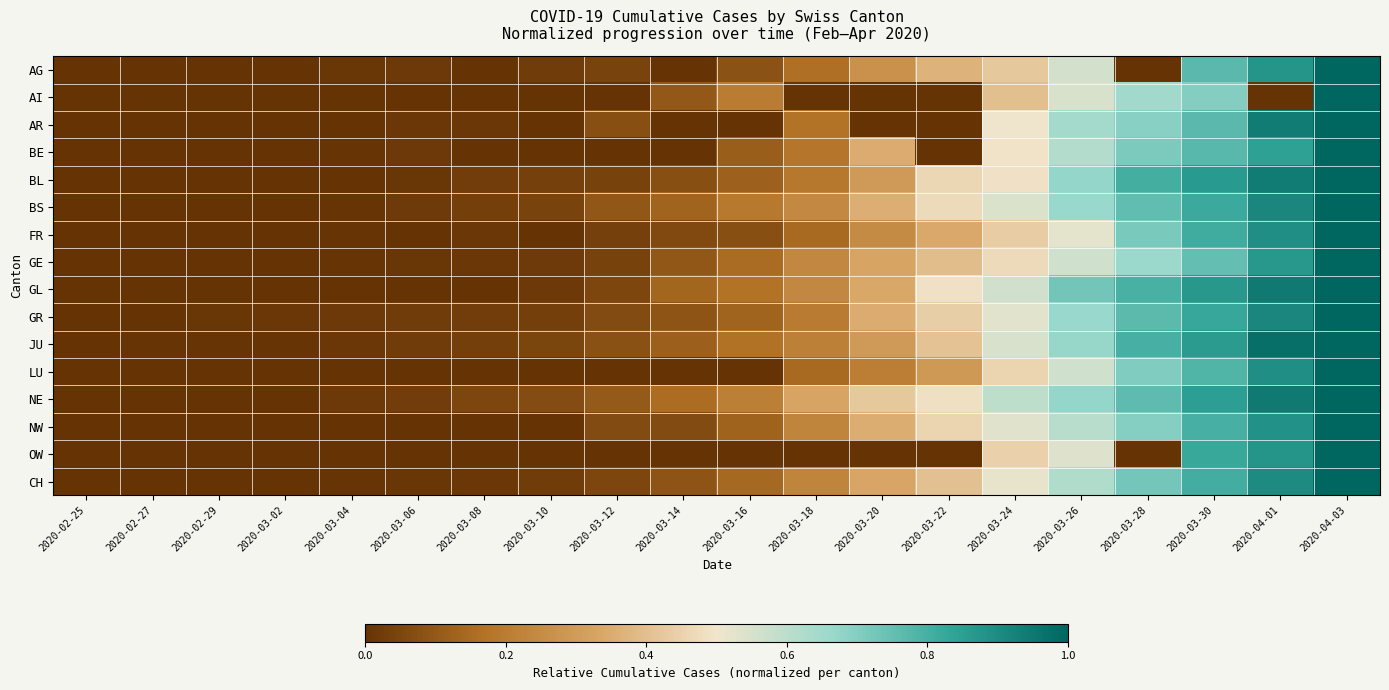

Reading right to left, list all the values displayed in this chart.

AG: 2020-04-03=1.0	2020-04-01=0.9	2020-03-30=0.8	2020-03-28=0.0	2020-03-26=0.6	2020-03-24=0.4	2020-03-22=0.4	2020-03-20=0.3	2020-03-18=0.2	2020-03-16=0.1	2020-03-14=0.0	2020-03-12=0.0	2020-03-10=0.0	2020-03-08=0.0	2020-03-06=0.0	2020-03-04=0.0	2020-03-02=0.0	2020-02-29=0.0	2020-02-27=0.0	2020-02-25=0.0
AI: 2020-04-03=1.0	2020-04-01=0.0	2020-03-30=0.7	2020-03-28=0.7	2020-03-26=0.6	2020-03-24=0.4	2020-03-22=0.0	2020-03-20=0.0	2020-03-18=0.0	2020-03-16=0.2	2020-03-14=0.1	2020-03-12=0.0	2020-03-10=0.0	2020-03-08=0.0	2020-03-06=0.0	2020-03-04=0.0	2020-03-02=0.0	2020-02-29=0.0	2020-02-27=0.0	2020-02-25=0.0
AR: 2020-04-03=1.0	2020-04-01=0.9	2020-03-30=0.8	2020-03-28=0.7	2020-03-26=0.6	2020-03-24=0.5	2020-03-22=0.0	2020-03-20=0.0	2020-03-18=0.2	2020-03-16=0.0	2020-03-14=0.0	2020-03-12=0.1	2020-03-10=0.0	2020-03-08=0.0	2020-03-06=0.0	2020-03-04=0.0	2020-03-02=0.0	2020-02-29=0.0	2020-02-27=0.0	2020-02-25=0.0
BE: 2020-04-03=1.0	2020-04-01=0.8	2020-03-30=0.8	2020-03-28=0.7	2020-03-26=0.6	2020-03-24=0.5	2020-03-22=0.0	2020-03-20=0.4	2020-03-18=0.2	2020-03-16=0.1	2020-03-14=0.0	2020-03-12=0.0	2020-03-10=0.0	2020-03-08=0.0	2020-03-06=0.0	2020-03-04=0.0	2020-03-02=0.0	2020-02-29=0.0	2020-02-27=0.0	2020-02-25=0.0
BL: 2020-04-03=1.0	2020-04-01=0.9	2020-03-30=0.9	2020-03-28=0.8	2020-03-26=0.7	2020-03-24=0.5	2020-03-22=0.5	2020-03-20=0.3	2020-03-18=0.2	2020-03-16=0.1	2020-03-14=0.1	2020-03-12=0.0	2020-03-10=0.0	2020-03-08=0.0	2020-03-06=0.0	2020-03-04=0.0	2020-03-02=0.0	2020-02-29=0.0	2020-02-27=0.0	2020-02-25=0.0
BS: 2020-04-03=1.0	2020-04-01=0.9	2020-03-30=0.8	2020-03-28=0.8	2020-03-26=0.7	2020-03-24=0.5	2020-03-22=0.5	2020-03-20=0.4	2020-03-18=0.2	2020-03-16=0.2	2020-03-14=0.1	2020-03-12=0.1	2020-03-10=0.0	2020-03-08=0.0	2020-03-06=0.0	2020-03-04=0.0	2020-03-02=0.0	2020-02-29=0.0	2020-02-27=0.0	2020-02-25=0.0
FR: 2020-04-03=1.0	2020-04-01=0.9	2020-03-30=0.8	2020-03-28=0.7	2020-03-26=0.5	2020-03-24=0.4	2020-03-22=0.3	2020-03-20=0.2	2020-03-18=0.1	2020-03-16=0.1	2020-03-14=0.1	2020-03-12=0.0	2020-03-10=0.0	2020-03-08=0.0	2020-03-06=0.0	2020-03-04=0.0	2020-03-02=0.0	2020-02-29=0.0	2020-02-27=0.0	2020-02-25=0.0
GE: 2020-04-03=1.0	2020-04-01=0.9	2020-03-30=0.8	2020-03-28=0.7	2020-03-26=0.6	2020-03-24=0.5	2020-03-22=0.4	2020-03-20=0.3	2020-03-18=0.2	2020-03-16=0.2	2020-03-14=0.1	2020-03-12=0.0	2020-03-10=0.0	2020-03-08=0.0	2020-03-06=0.0	2020-03-04=0.0	2020-03-02=0.0	2020-02-29=0.0	2020-02-27=0.0	2020-02-25=0.0
GL: 2020-04-03=1.0	2020-04-01=0.9	2020-03-30=0.9	2020-03-28=0.8	2020-03-26=0.7	2020-03-24=0.6	2020-03-22=0.5	2020-03-20=0.3	2020-03-18=0.2	2020-03-16=0.2	2020-03-14=0.1	2020-03-12=0.1	2020-03-10=0.0	2020-03-08=0.0	2020-03-06=0.0	2020-03-04=0.0	2020-03-02=0.0	2020-02-29=0.0	2020-02-27=0.0	2020-02-25=0.0
GR: 2020-04-03=1.0	2020-04-01=0.9	2020-03-30=0.8	2020-03-28=0.8	2020-03-26=0.7	2020-03-24=0.5	2020-03-22=0.4	2020-03-20=0.3	2020-03-18=0.2	2020-03-16=0.1	2020-03-14=0.1	2020-03-12=0.1	2020-03-10=0.0	2020-03-08=0.0	2020-03-06=0.0	2020-03-04=0.0	2020-03-02=0.0	2020-02-29=0.0	2020-02-27=0.0	2020-02-25=0.0
JU: 2020-04-03=1.0	2020-04-01=1.0	2020-03-30=0.9	2020-03-28=0.8	2020-03-26=0.7	2020-03-24=0.6	2020-03-22=0.4	2020-03-20=0.3	2020-03-18=0.2	2020-03-16=0.2	2020-03-14=0.1	2020-03-12=0.1	2020-03-10=0.0	2020-03-08=0.0	2020-03-06=0.0	2020-03-04=0.0	2020-03-02=0.0	2020-02-29=0.0	2020-02-27=0.0	2020-02-25=0.0
LU: 2020-04-03=1.0	2020-04-01=0.9	2020-03-30=0.8	2020-03-28=0.7	2020-03-26=0.6	2020-03-24=0.5	2020-03-22=0.3	2020-03-20=0.2	2020-03-18=0.1	2020-03-16=0.0	2020-03-14=0.0	2020-03-12=0.0	2020-03-10=0.0	2020-03-08=0.0	2020-03-06=0.0	2020-03-04=0.0	2020-03-02=0.0	2020-02-29=0.0	2020-02-27=0.0	2020-02-25=0.0
NE: 2020-04-03=1.0	2020-04-01=0.9	2020-03-30=0.9	2020-03-28=0.8	2020-03-26=0.7	2020-03-24=0.6	2020-03-22=0.5	2020-03-20=0.4	2020-03-18=0.3	2020-03-16=0.2	2020-03-14=0.2	2020-03-12=0.1	2020-03-10=0.1	2020-03-08=0.1	2020-03-06=0.0	2020-03-04=0.0	2020-03-02=0.0	2020-02-29=0.0	2020-02-27=0.0	2020-02-25=0.0
NW: 2020-04-03=1.0	2020-04-01=0.9	2020-03-30=0.8	2020-03-28=0.7	2020-03-26=0.6	2020-03-24=0.5	2020-03-22=0.5	2020-03-20=0.4	2020-03-18=0.2	2020-03-16=0.1	2020-03-14=0.1	2020-03-12=0.1	2020-03-10=0.0	2020-03-08=0.0	2020-03-06=0.0	2020-03-04=0.0	2020-03-02=0.0	2020-02-29=0.0	2020-02-27=0.0	2020-02-25=0.0
OW: 2020-04-03=1.0	2020-04-01=0.9	2020-03-30=0.8	2020-03-28=0.0	2020-03-26=0.5	2020-03-24=0.4	2020-03-22=0.0	2020-03-20=0.0	2020-03-18=0.0	2020-03-16=0.0	2020-03-14=0.0	2020-03-12=0.0	2020-03-10=0.0	2020-03-08=0.0	2020-03-06=0.0	2020-03-04=0.0	2020-03-02=0.0	2020-02-29=0.0	2020-02-27=0.0	2020-02-25=0.0
CH: 2020-04-03=1.0	2020-04-01=0.9	2020-03-30=0.8	2020-03-28=0.7	2020-03-26=0.6	2020-03-24=0.5	2020-03-22=0.4	2020-03-20=0.3	2020-03-18=0.2	2020-03-16=0.1	2020-03-14=0.1	2020-03-12=0.1	2020-03-10=0.0	2020-03-08=0.0	2020-03-06=0.0	2020-03-04=0.0	2020-03-02=0.0	2020-02-29=0.0	2020-02-27=0.0	2020-02-25=0.0